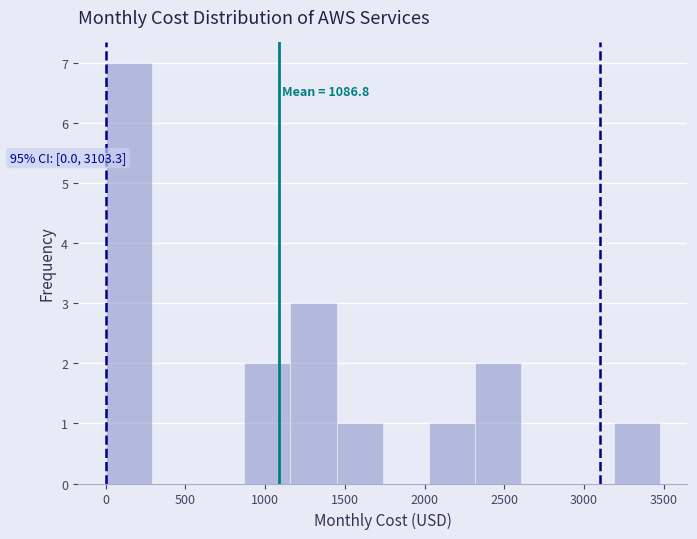

Over which range of the x-axis is the bar tallest?

0 to 300